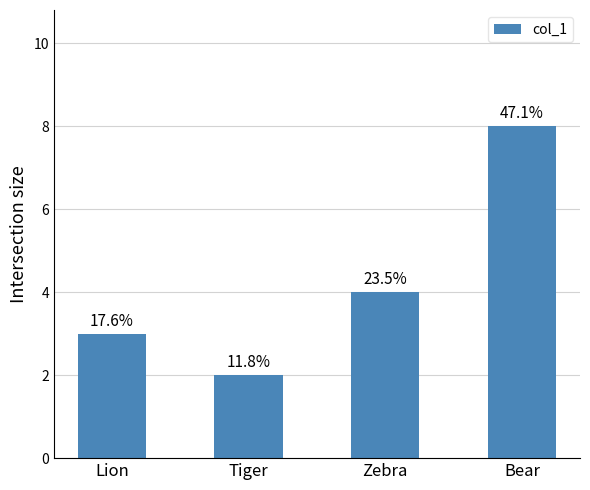

Reading right to left, transcribe all the data shown in this chart.

Bear=8	Zebra=4	Tiger=2	Lion=3